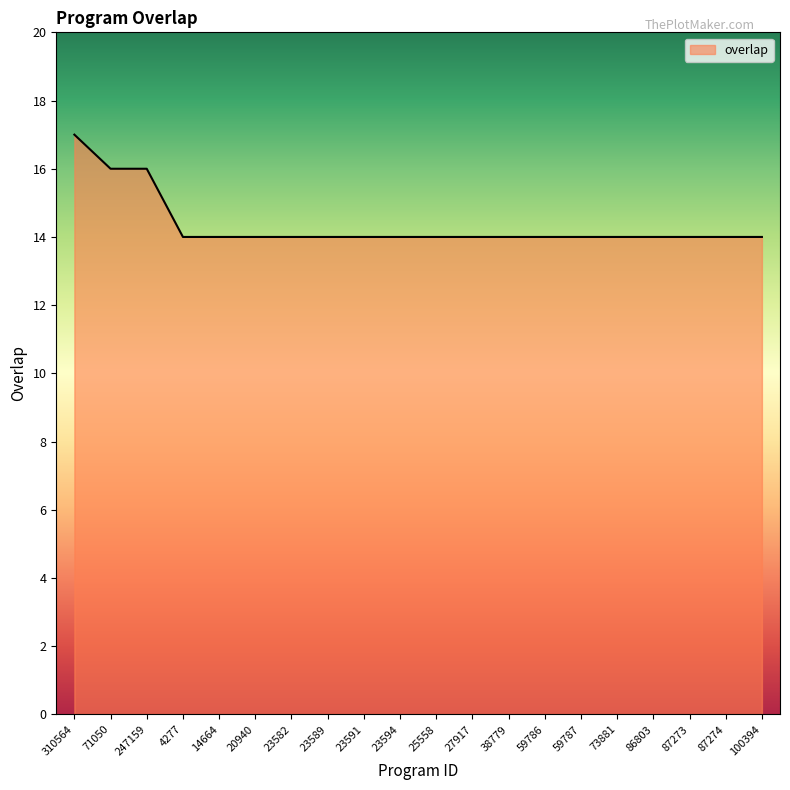

What is the sum of the values at 59787 and 20940?

28